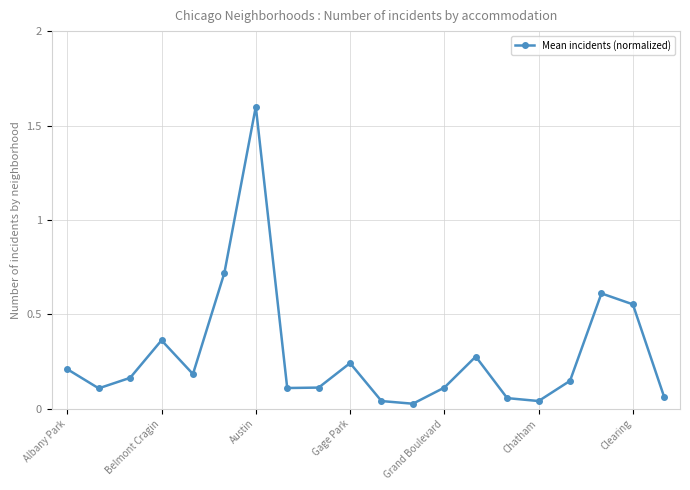

What is the greatest value displayed?

1.6